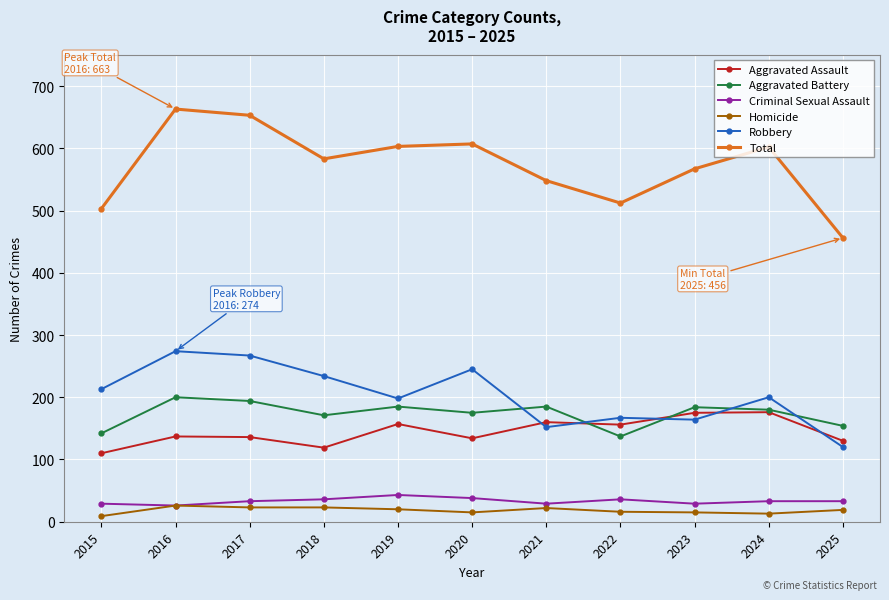

At 2019, list the series in order from smallest to largest.

Homicide, Criminal Sexual Assault, Aggravated Assault, Aggravated Battery, Robbery, Total